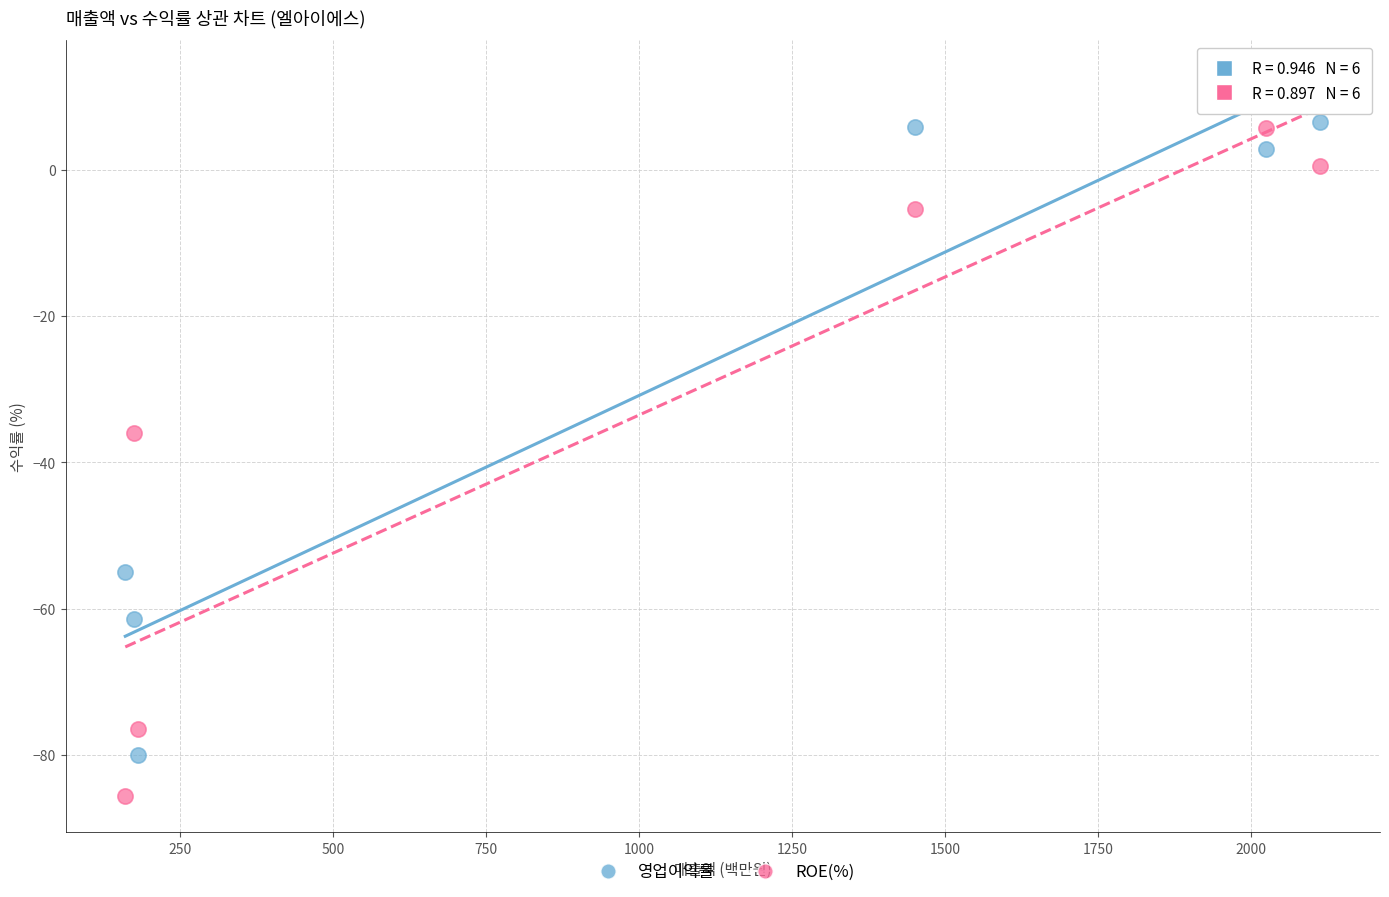

Across all data points, what is the range of X values (max minus min)?

1952.0